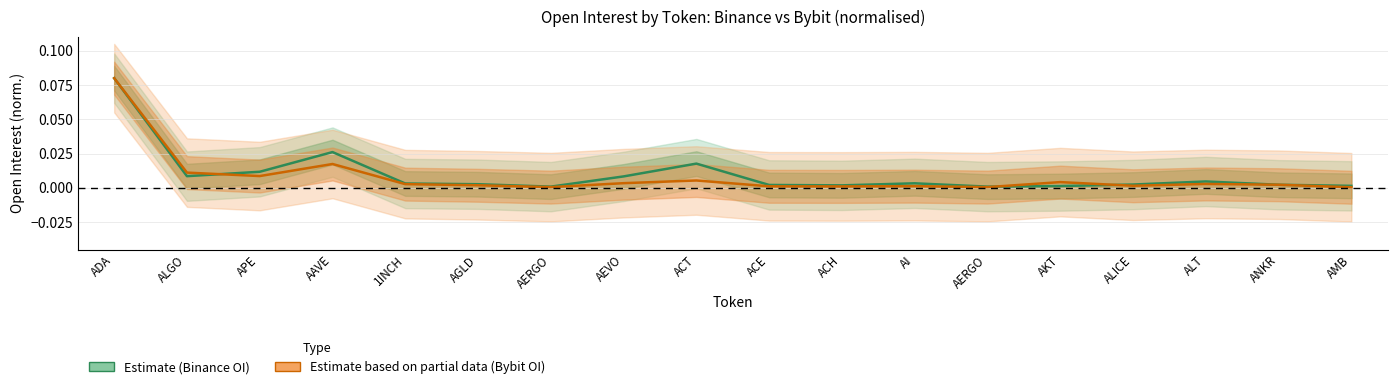

What is the label of the 9th point from the left?

ACT